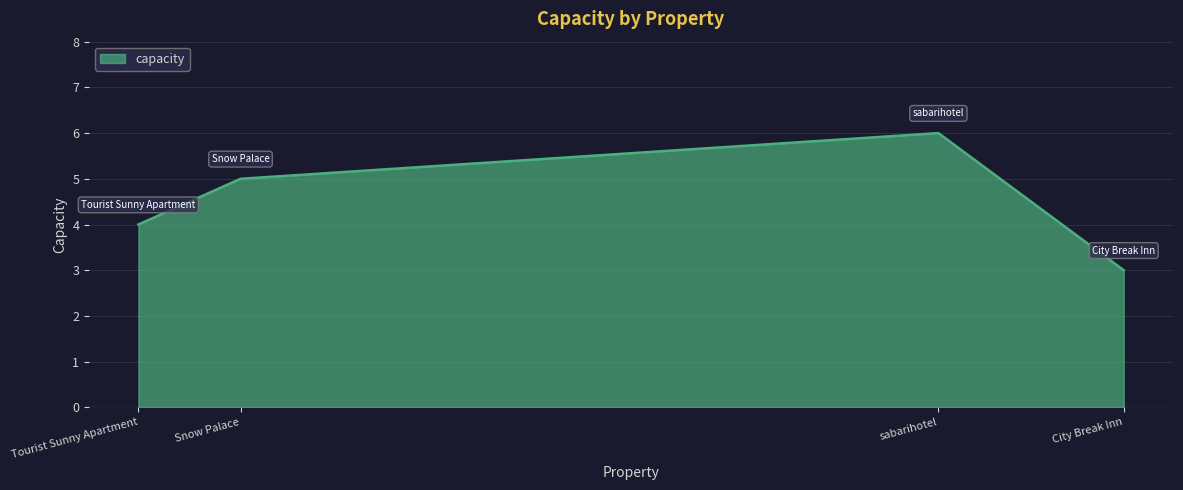

What position from the left is sabarihotel?

3